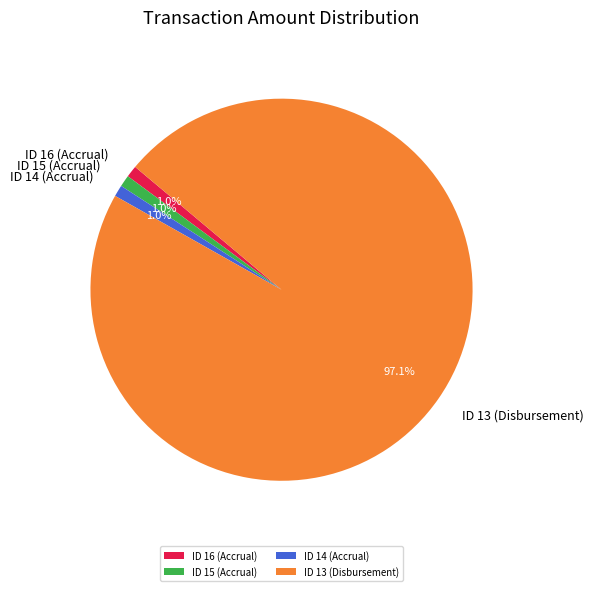

True or false: ID 15 (Accrual) accounts for 10% of the total.

False